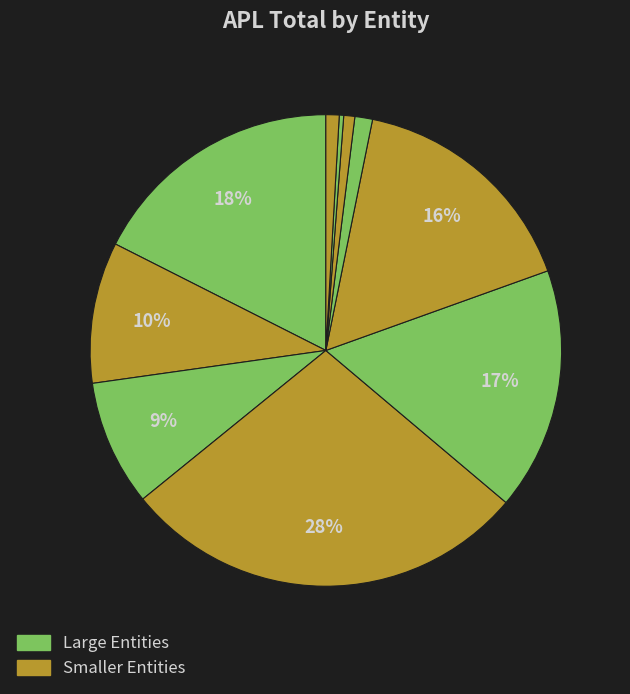

Which category has the smallest portion of the pie?

NIBM